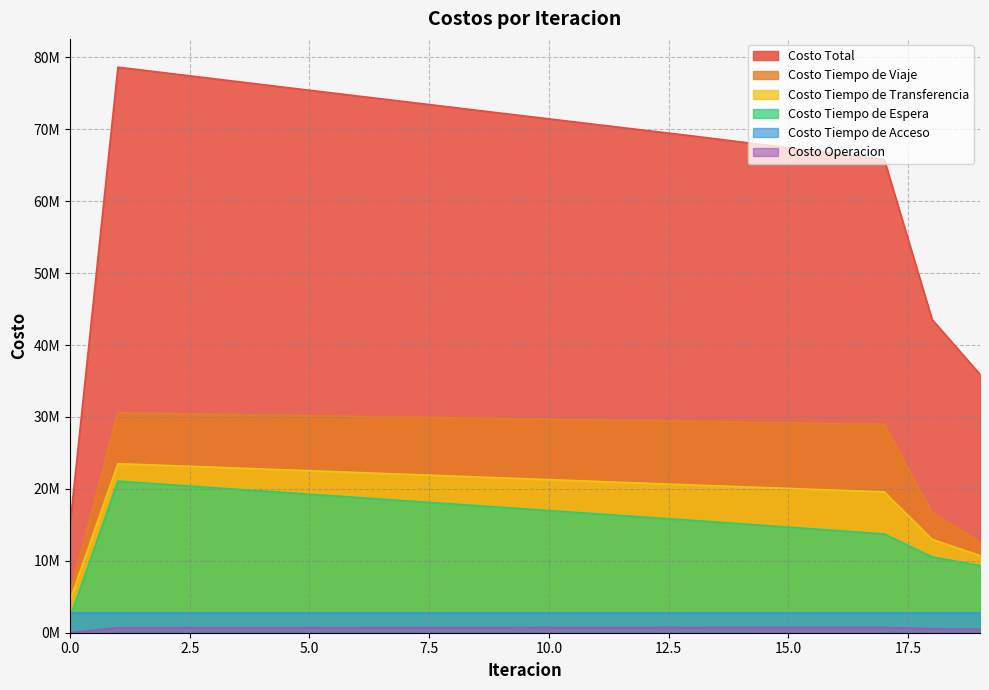

Does the chart display data point markers on the line(s)?

No